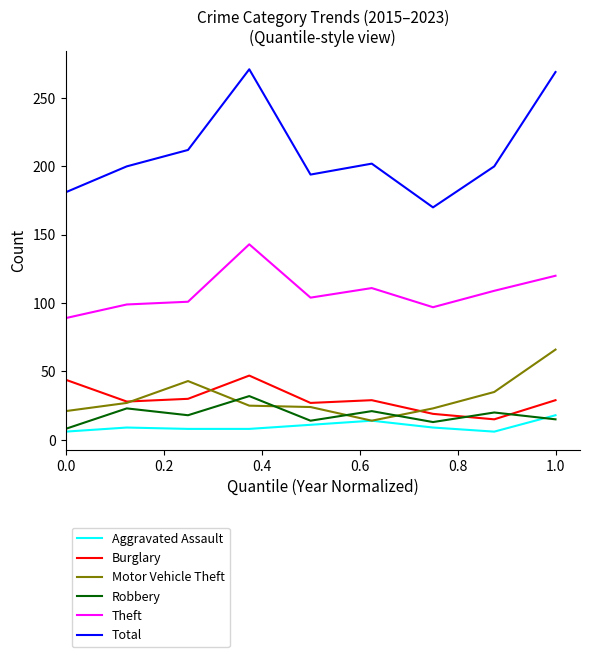

Rank the series by their maximum value, from lowest to highest.

Aggravated Assault, Robbery, Burglary, Motor Vehicle Theft, Theft, Total